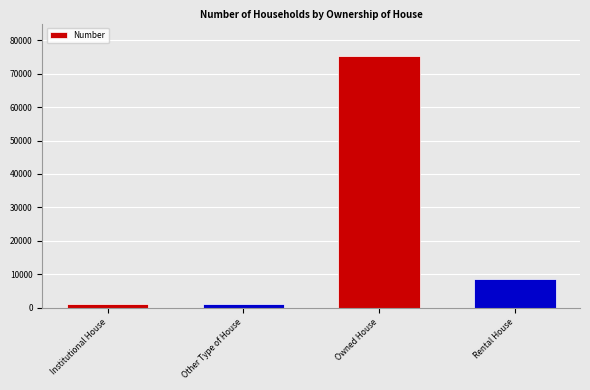

What is the difference between the maximum and second lowest values?

73935